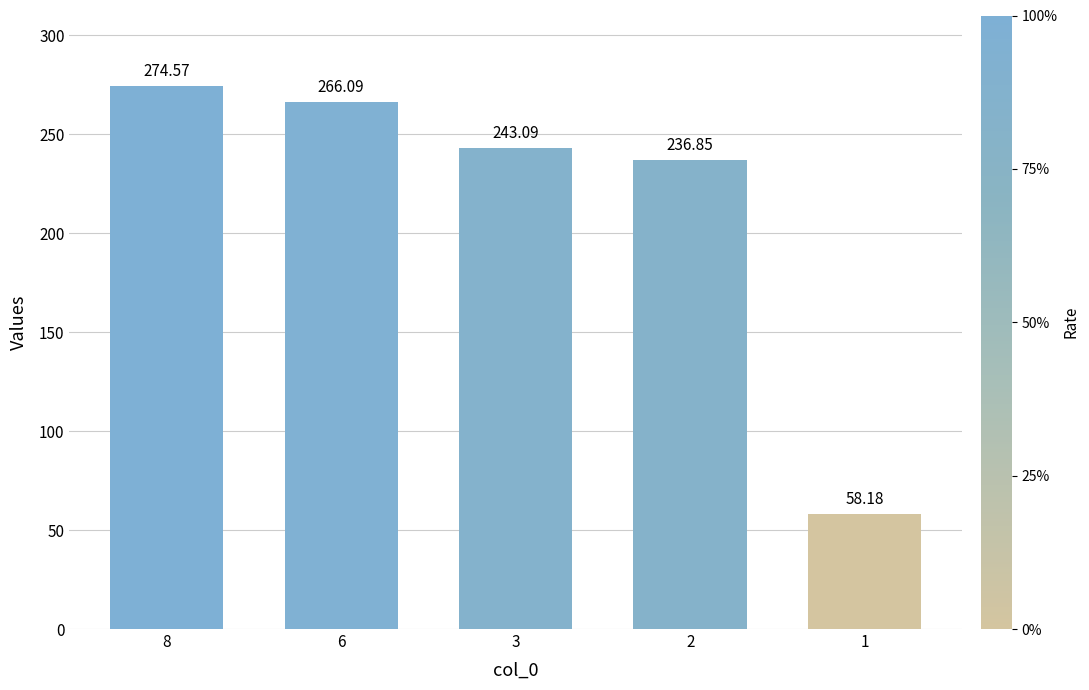

Rank the categories by value from lowest to highest.

1, 2, 3, 6, 8